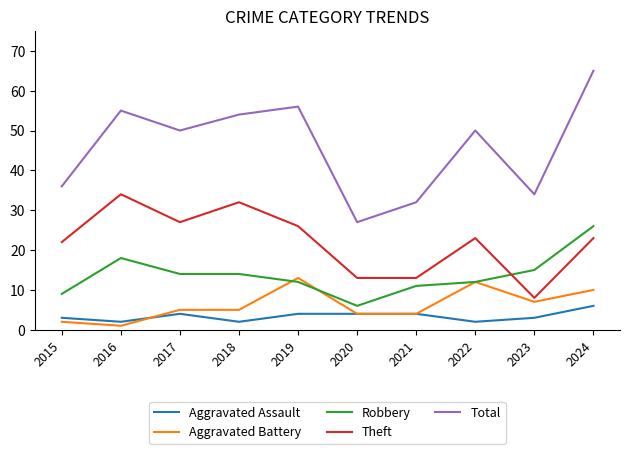

Which series has the widest spread of values?

Total